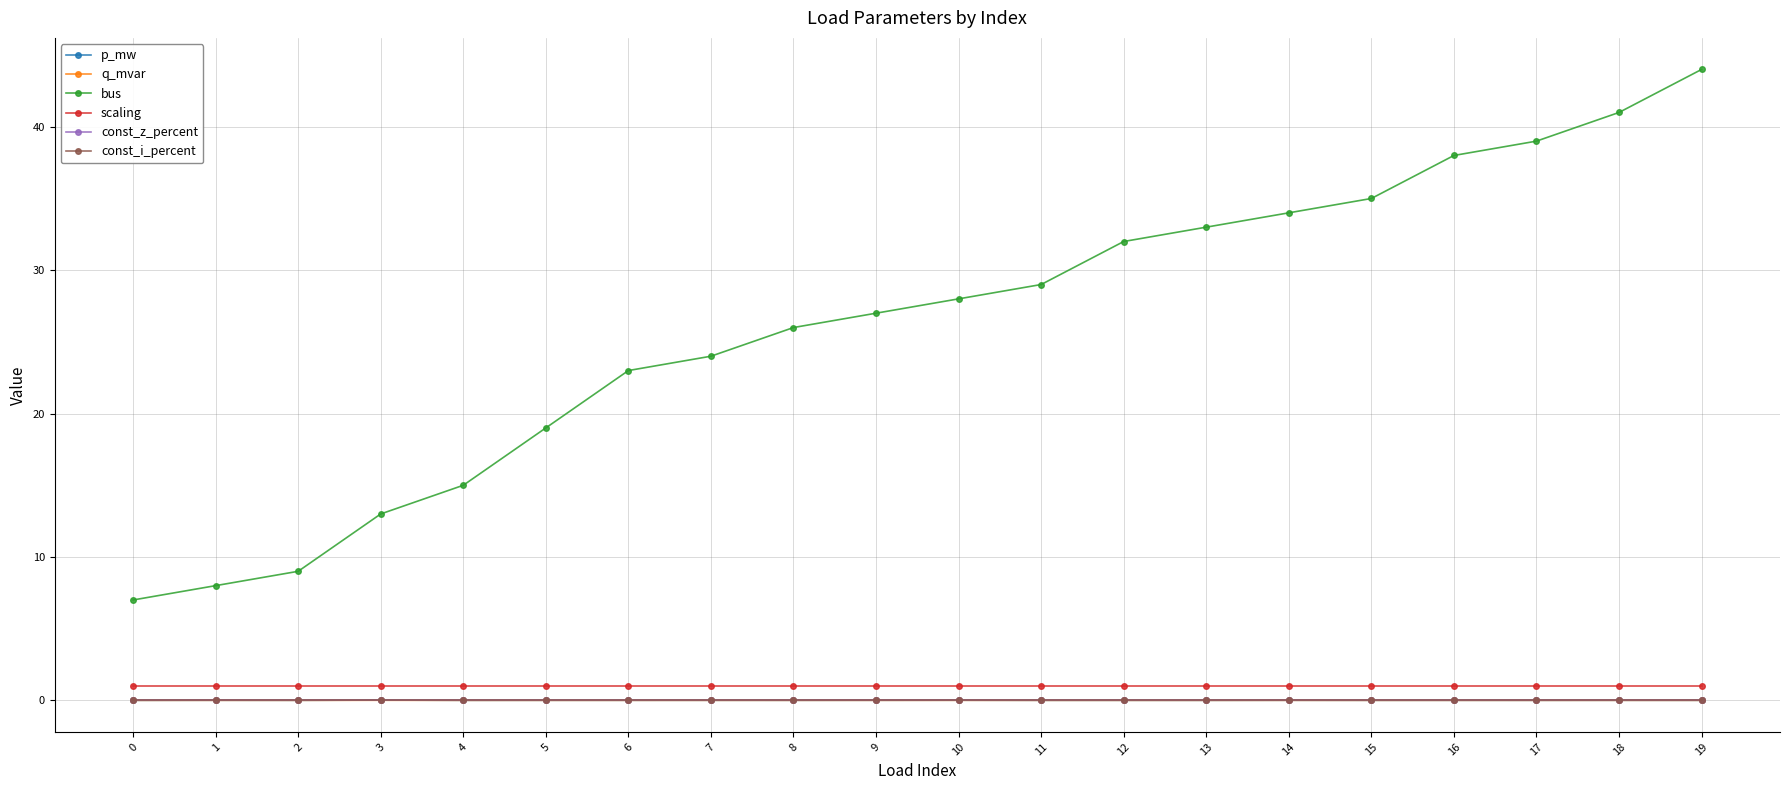

True or false: const_i_percent has a value of 0.0 at 10.

True